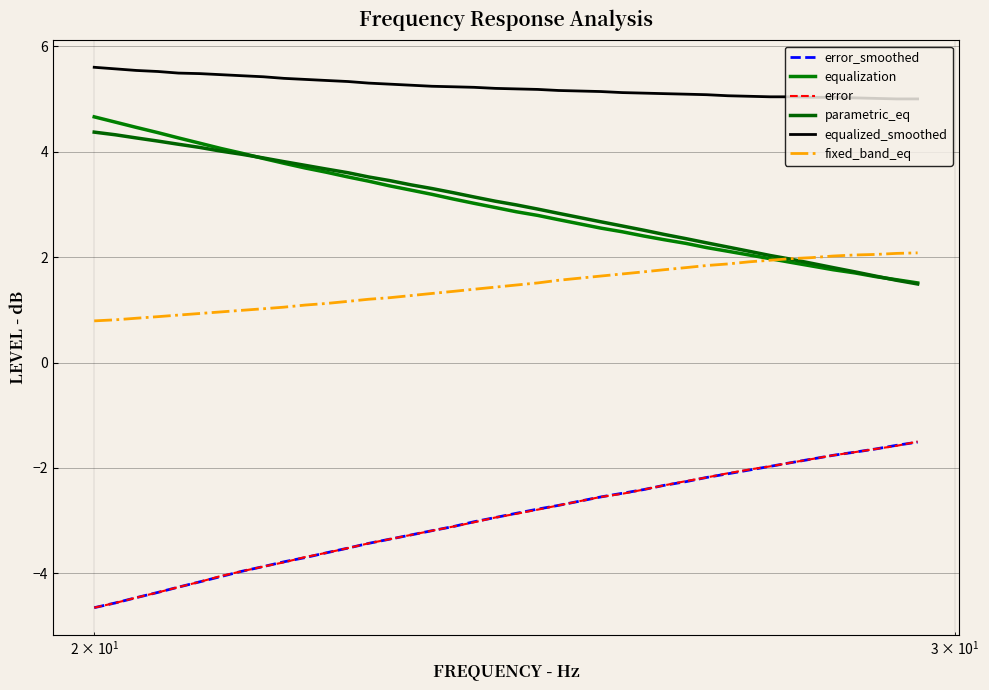

Does the chart have visible grid lines?

Yes